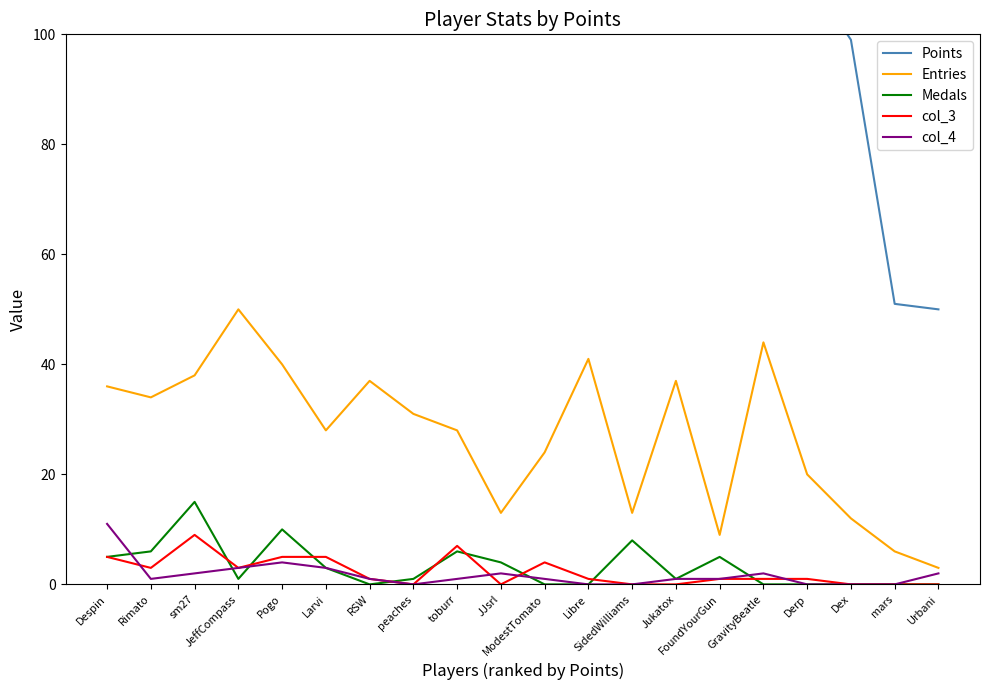

True or false: Points has a value of 123 at GravityBeatle.

True